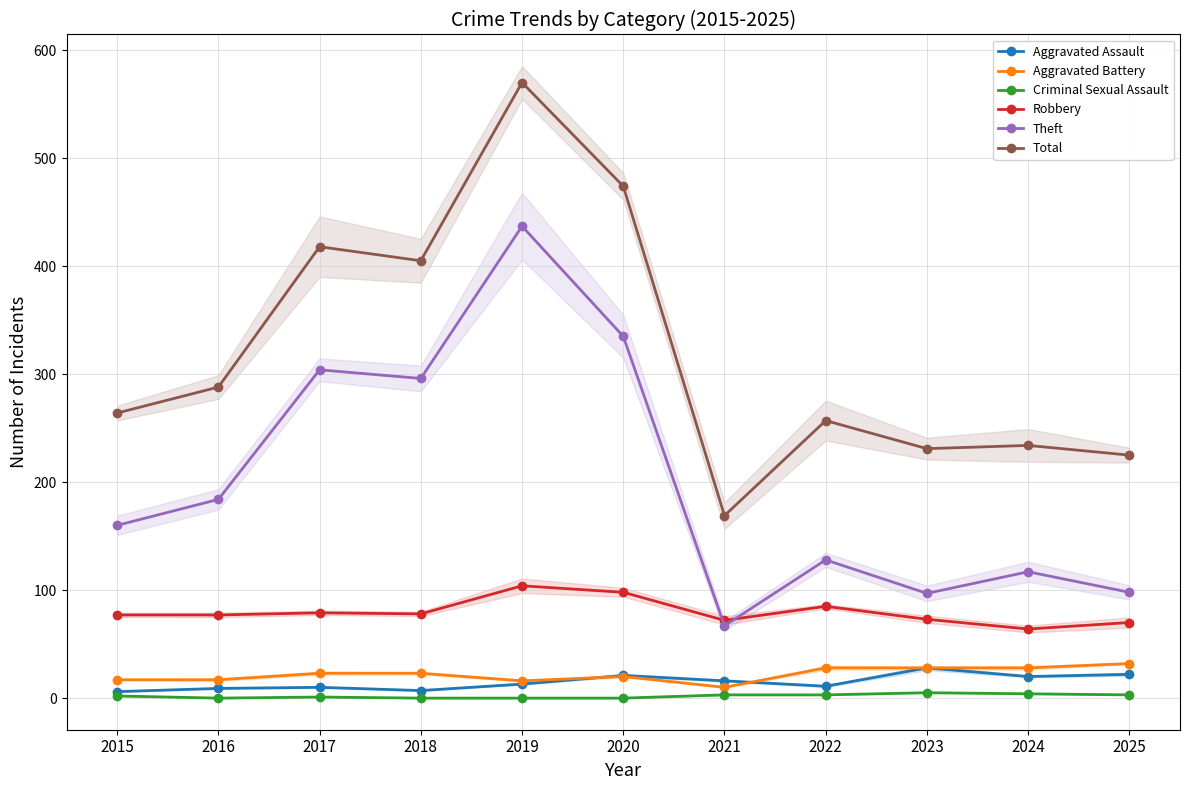

At which label does Theft first exceed 160?

2016